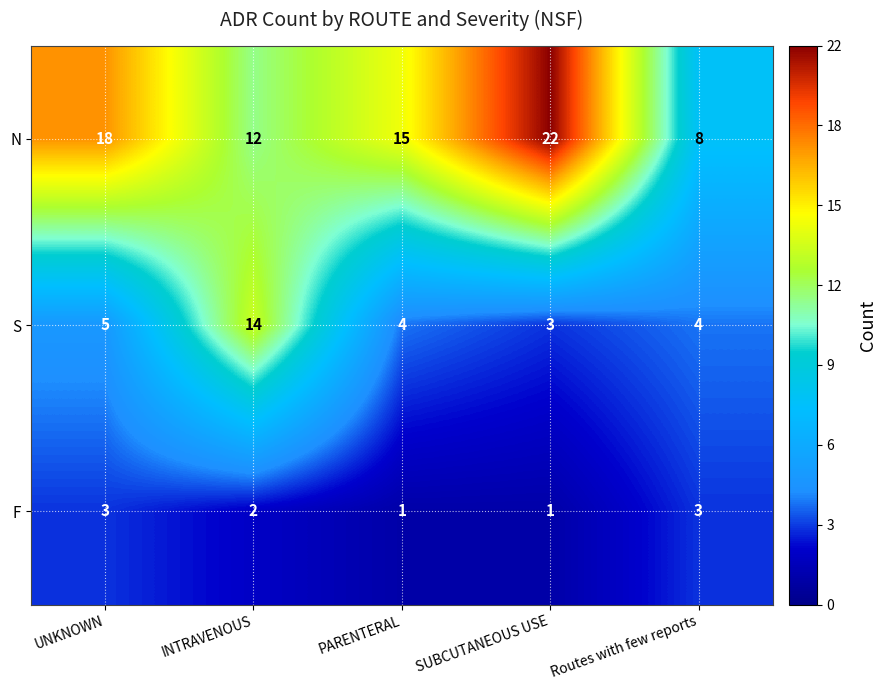

Which category has the lowest value in the N series?

Routes with few reports